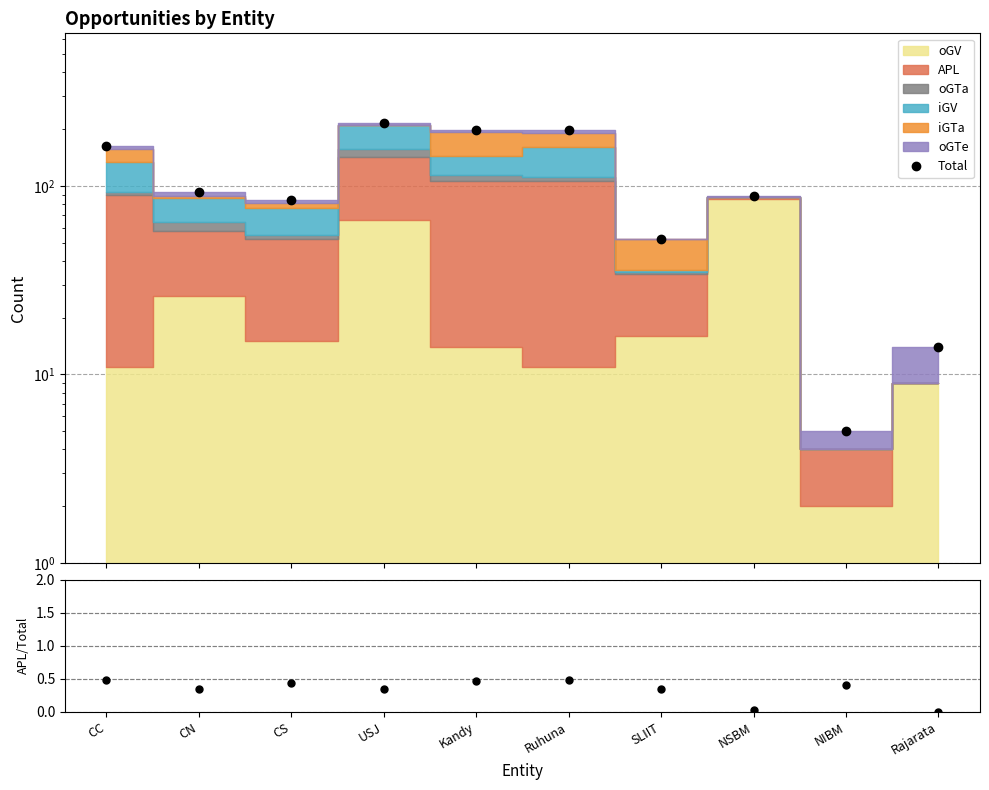

Does the chart display data point markers on the line(s)?

Yes